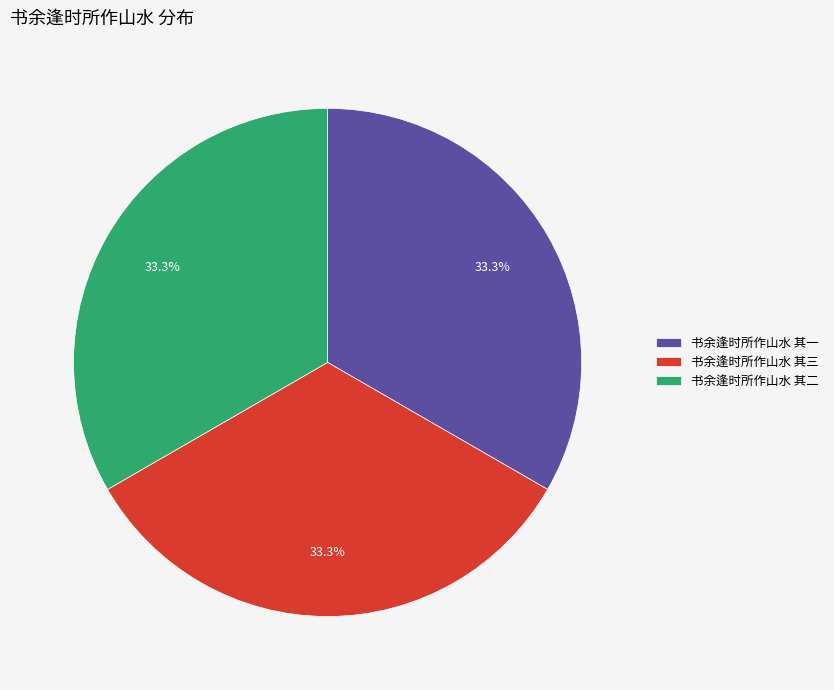

Is it true that 书余逢时所作山水 其三 is 33% of the pie?

True